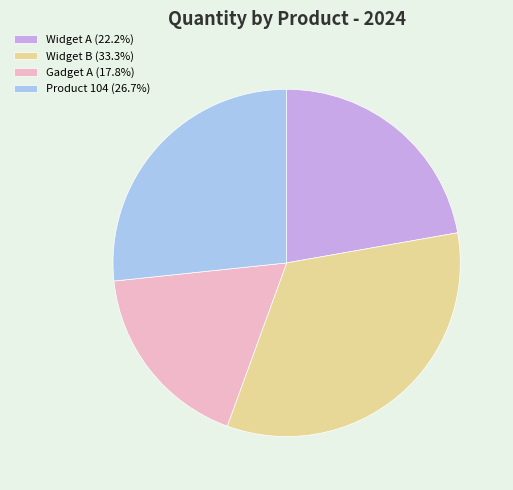

Combined, do Widget B and Product 104 account for over 50%?

Yes